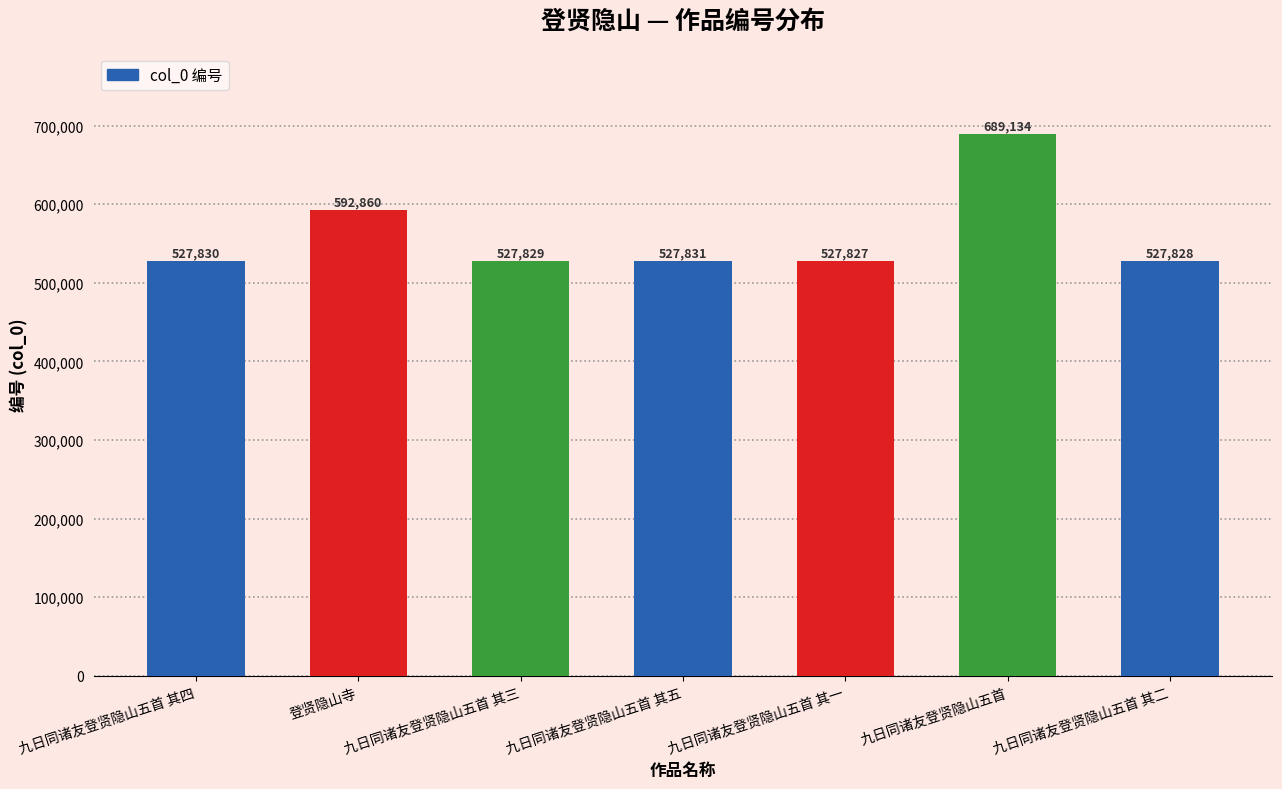

What is the sum of the values at 九日同诸友登贤隐山五首 其一 and 登贤隐山寺?

1120687